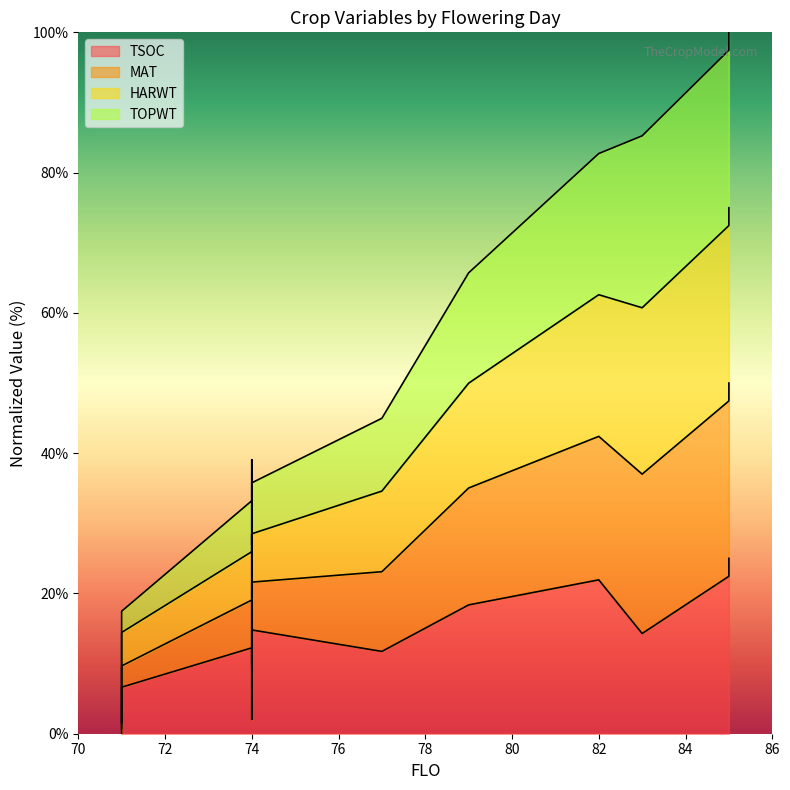

True or false: TSOC and MAT cross at least once.

False